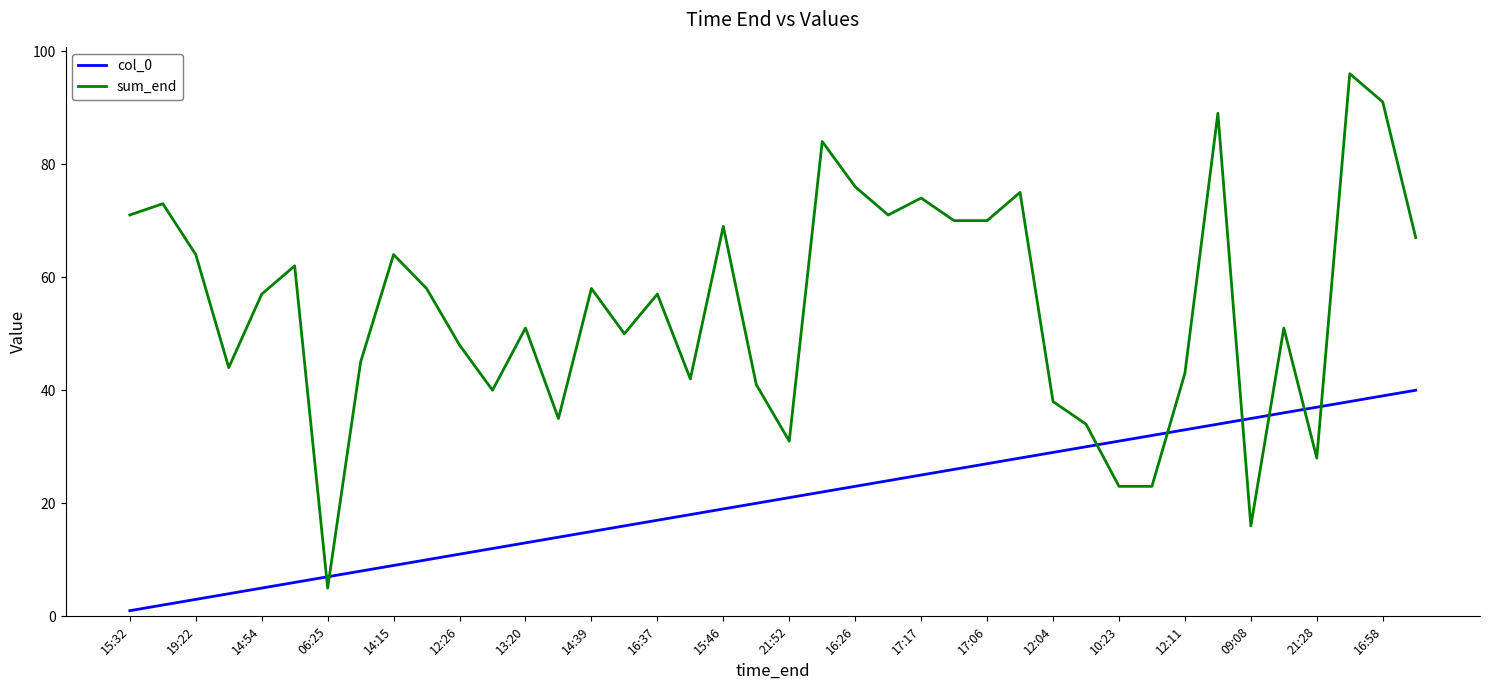

Rank the series by their maximum value, from highest to lowest.

sum_end, col_0